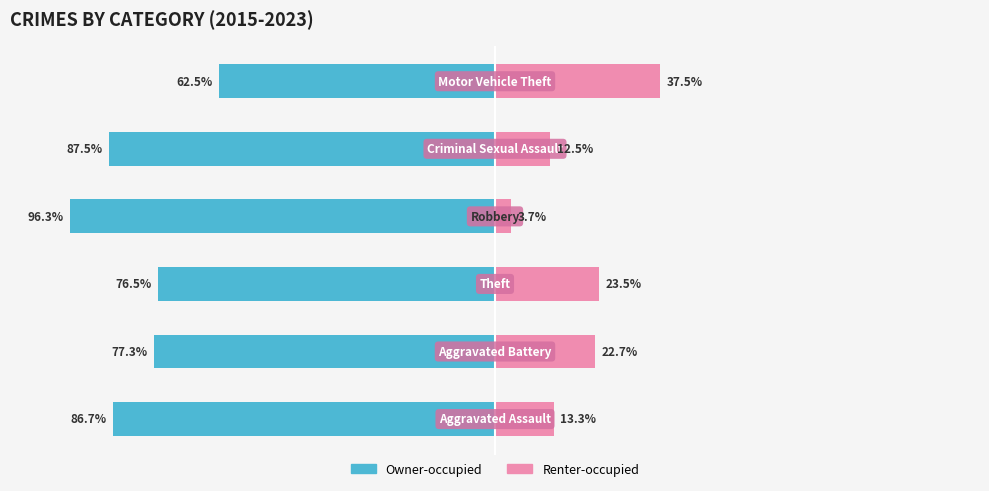

The Owner-occupied series shows -76.5 at 2. True or false?

True